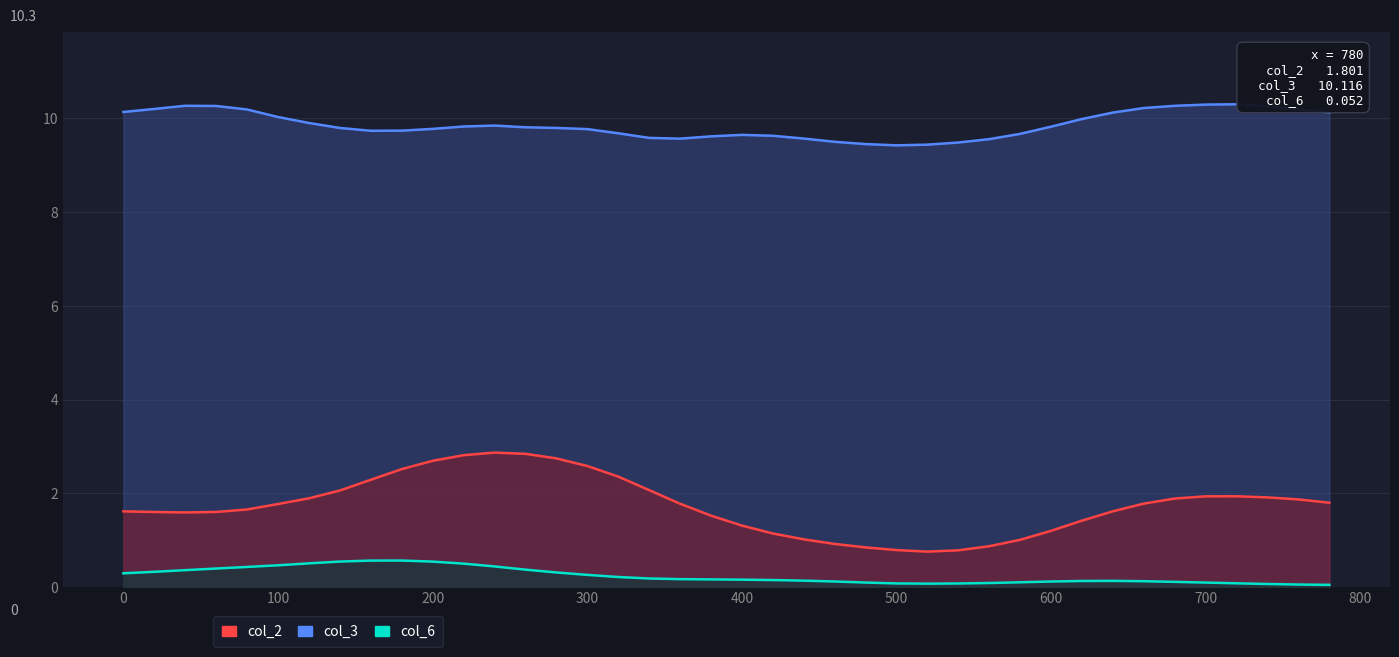

Reading left to right, transcribe all the data shown in this chart.

col_2: 0=1.6	20=1.6	40=1.6	60=1.6	80=1.7	100=1.8	120=1.9	140=2.1	160=2.3	180=2.5	200=2.7	220=2.8	240=2.9	260=2.8	280=2.7	300=2.6	320=2.4	340=2.1	360=1.8	380=1.5	400=1.3	420=1.1	440=1.0	460=0.9	480=0.8	500=0.8	520=0.8	540=0.8	560=0.9	580=1.0	600=1.2	620=1.4	640=1.6	660=1.8	680=1.9	700=1.9	720=1.9	740=1.9	760=1.9	780=1.8
col_3: 0=10.1	20=10.2	40=10.3	60=10.3	80=10.2	100=10.0	120=9.9	140=9.8	160=9.7	180=9.7	200=9.8	220=9.8	240=9.8	260=9.8	280=9.8	300=9.8	320=9.7	340=9.6	360=9.6	380=9.6	400=9.6	420=9.6	440=9.6	460=9.5	480=9.4	500=9.4	520=9.4	540=9.5	560=9.5	580=9.7	600=9.8	620=10.0	640=10.1	660=10.2	680=10.3	700=10.3	720=10.3	740=10.3	760=10.2	780=10.1
col_6: 0=0.3	20=0.3	40=0.4	60=0.4	80=0.4	100=0.5	120=0.5	140=0.5	160=0.6	180=0.6	200=0.5	220=0.5	240=0.4	260=0.4	280=0.3	300=0.3	320=0.2	340=0.2	360=0.2	380=0.2	400=0.2	420=0.2	440=0.1	460=0.1	480=0.1	500=0.1	520=0.1	540=0.1	560=0.1	580=0.1	600=0.1	620=0.1	640=0.1	660=0.1	680=0.1	700=0.1	720=0.1	740=0.1	760=0.1	780=0.1